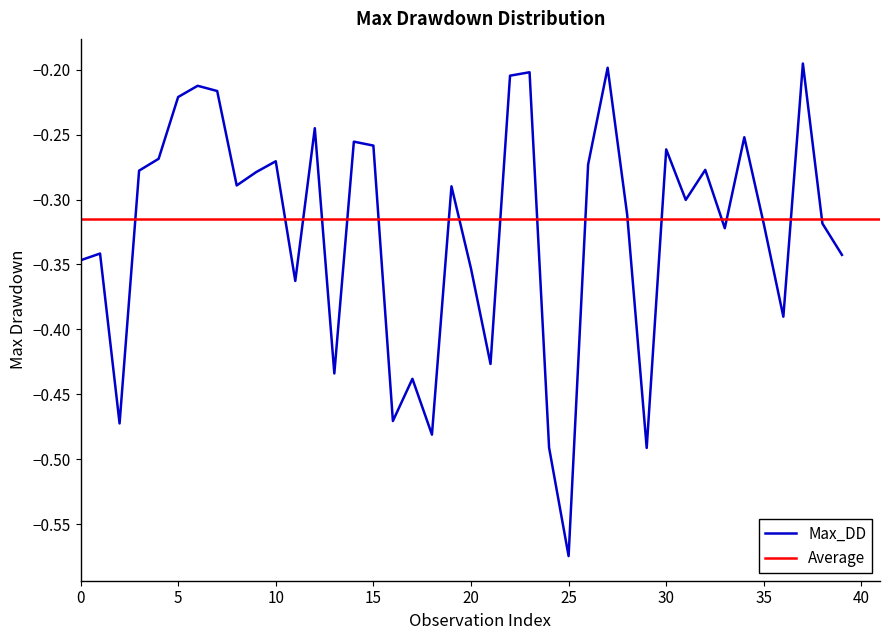

What is the change in value from 4 to 36?

-0.1